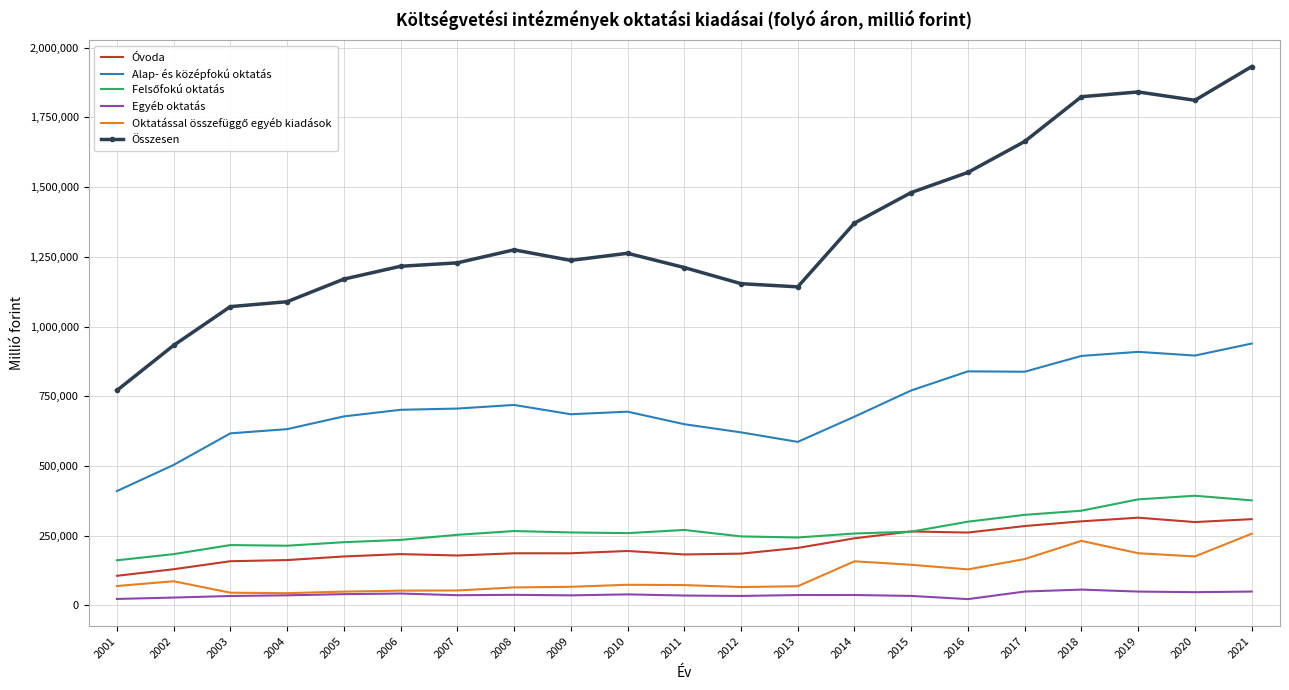

True or false: Egyéb oktatás and Alap- és középfokú oktatás intersect in this chart.

False